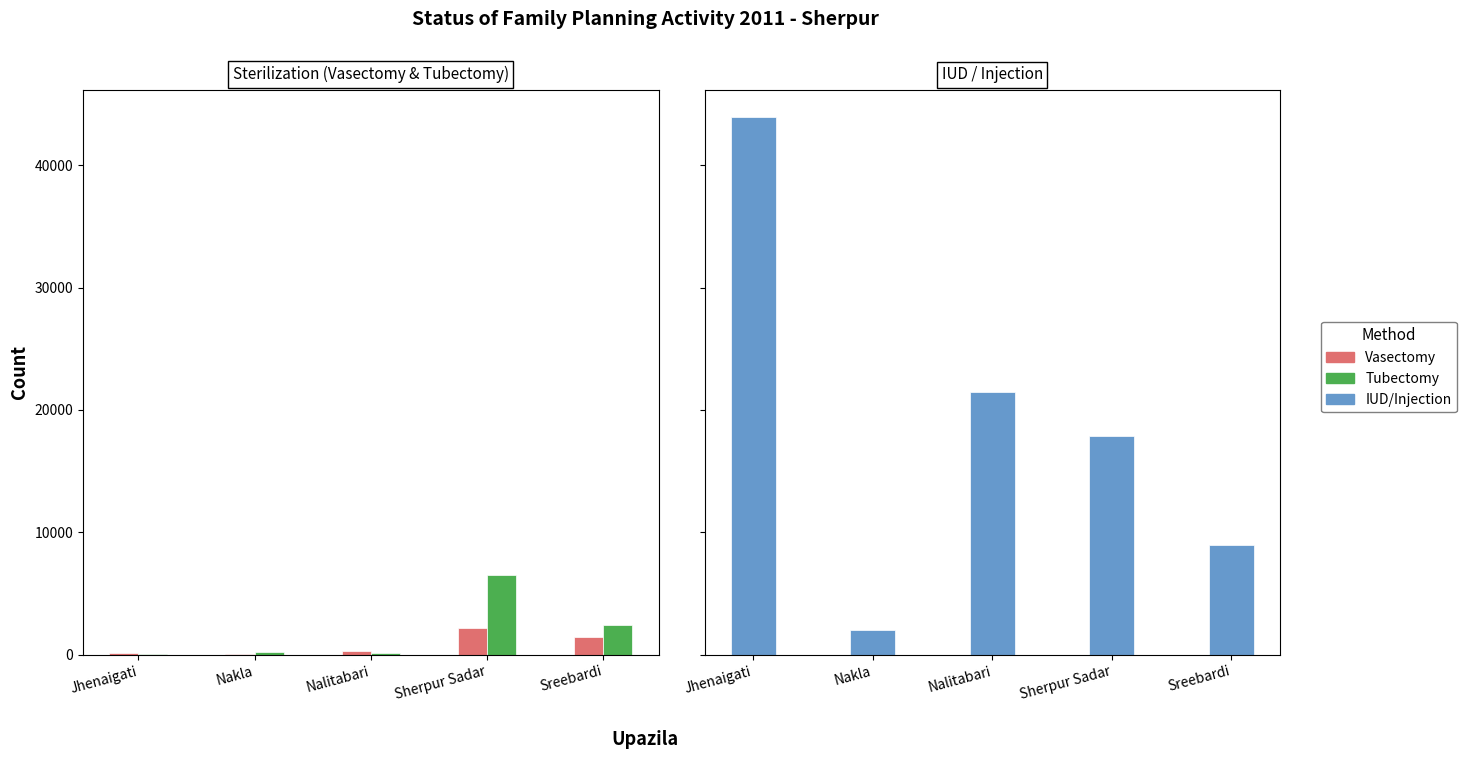

What is the sum of all Vasectomy values?

4073